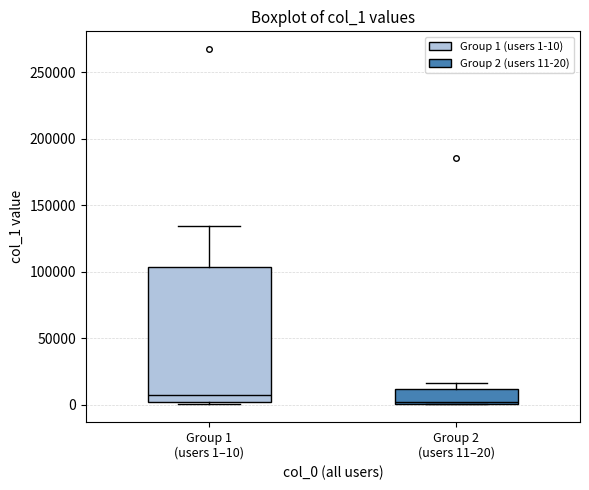

Which box's median line is the lowest?

Group 2 (users 11–20)